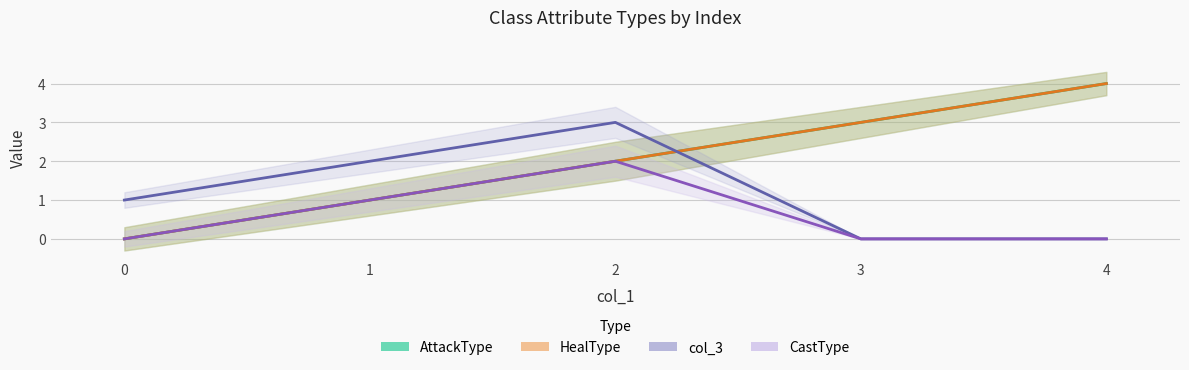

True or false: col_3 and CastType intersect in this chart.

False